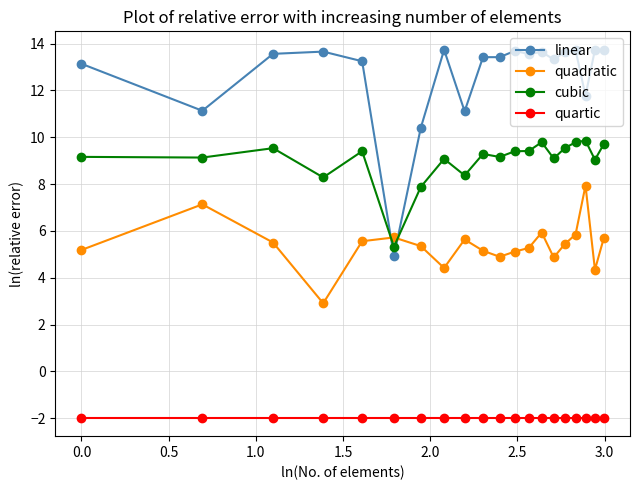

At how many categories does at least one series exceed 2?

20